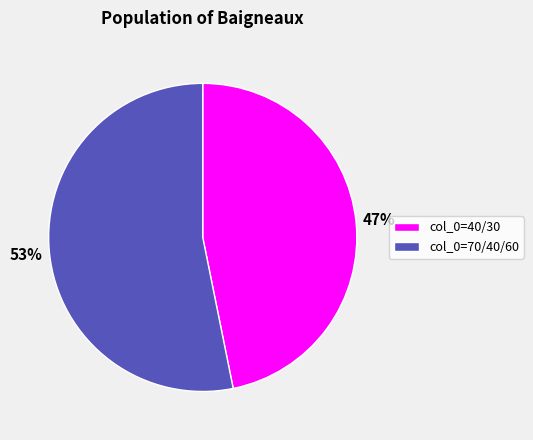

To the nearest percent, what is the difference between the largest and smallest slice percentages?

6%